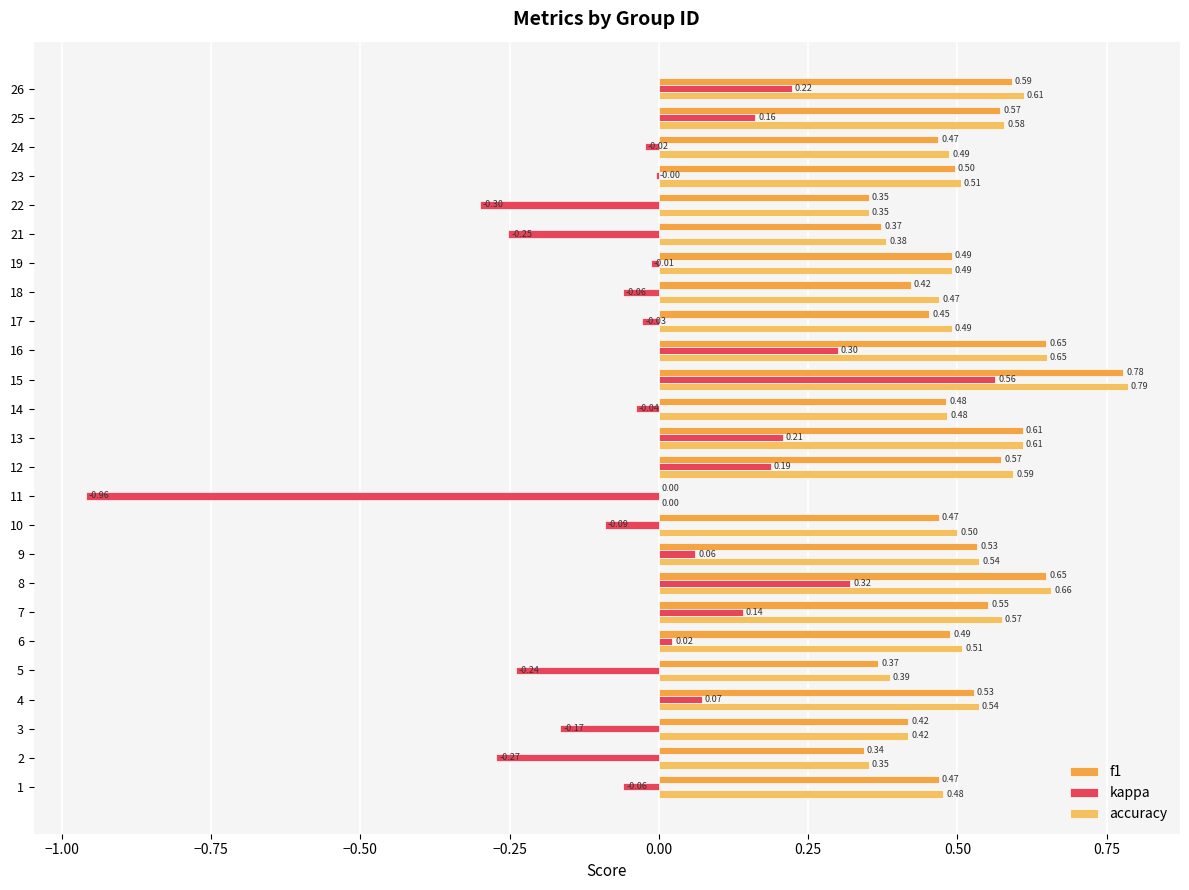

What is the sum of the kappa values at 22 and 14?

-0.3